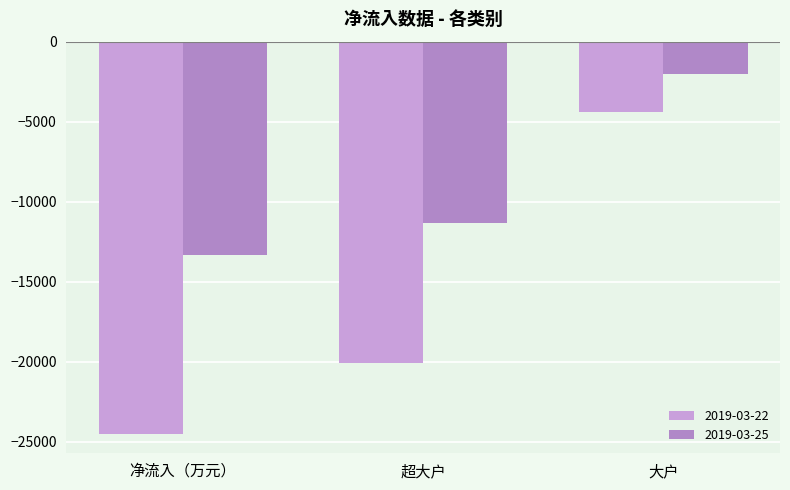

The 2019-03-22 series shows -28677.1 at 超大户. True or false?

False